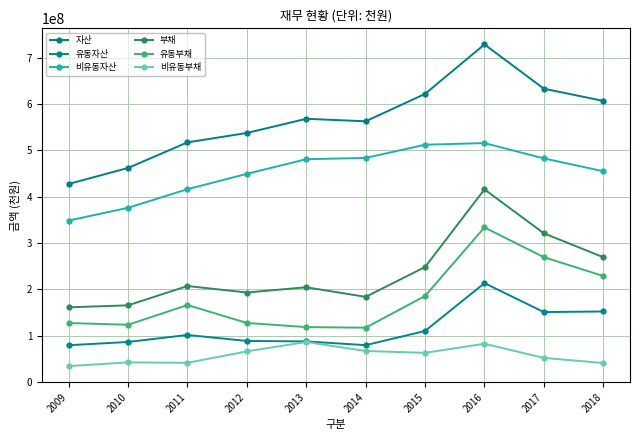

The 자산 series shows 633207637 at 2017. True or false?

True